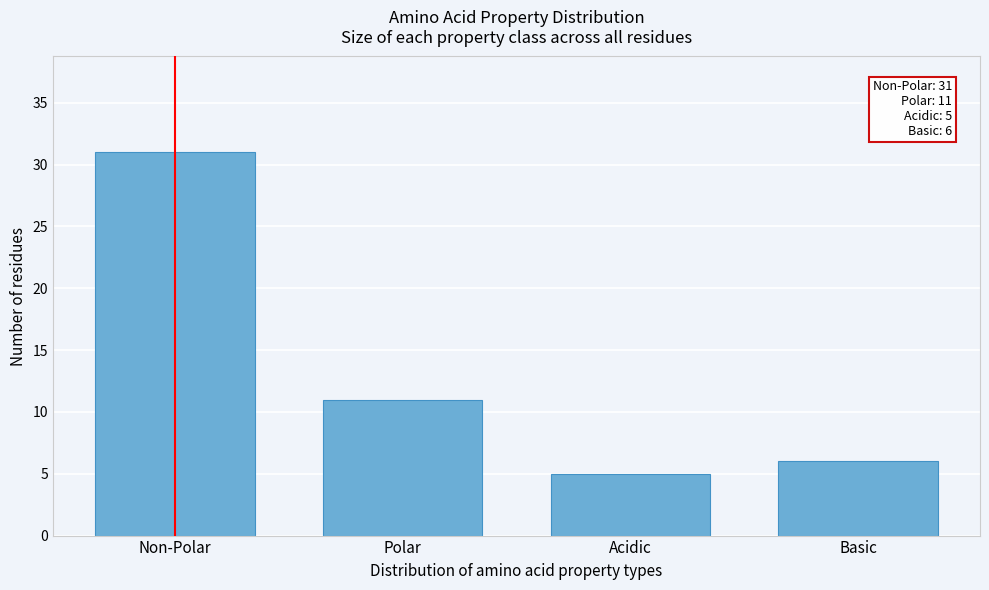

Reading left to right, what are all the values shown in this chart?

Non-Polar=31	Polar=11	Acidic=5	Basic=6